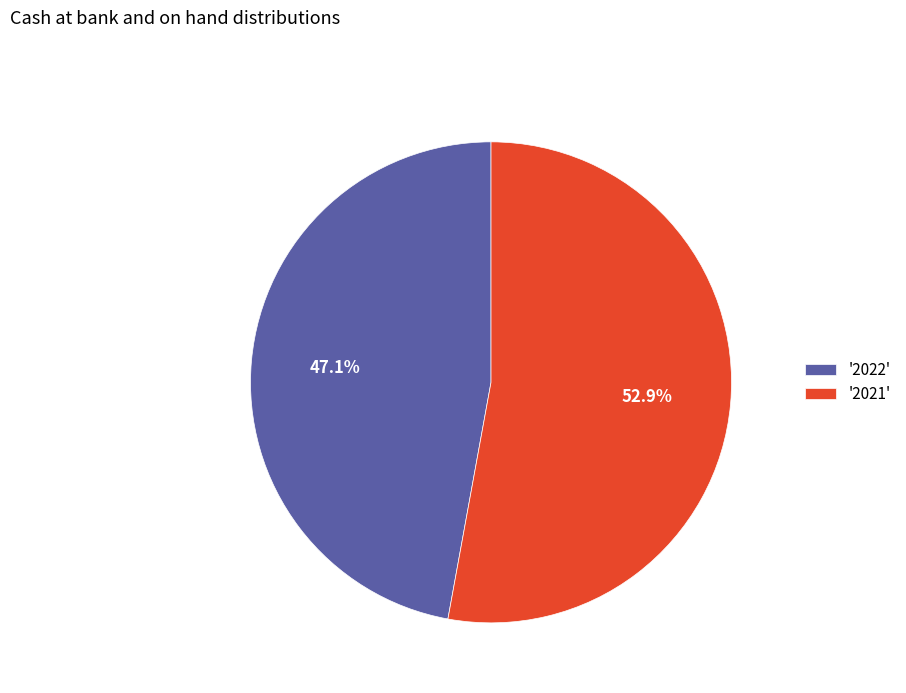

What percentage do '2021' and '2022' together represent?

100.0%